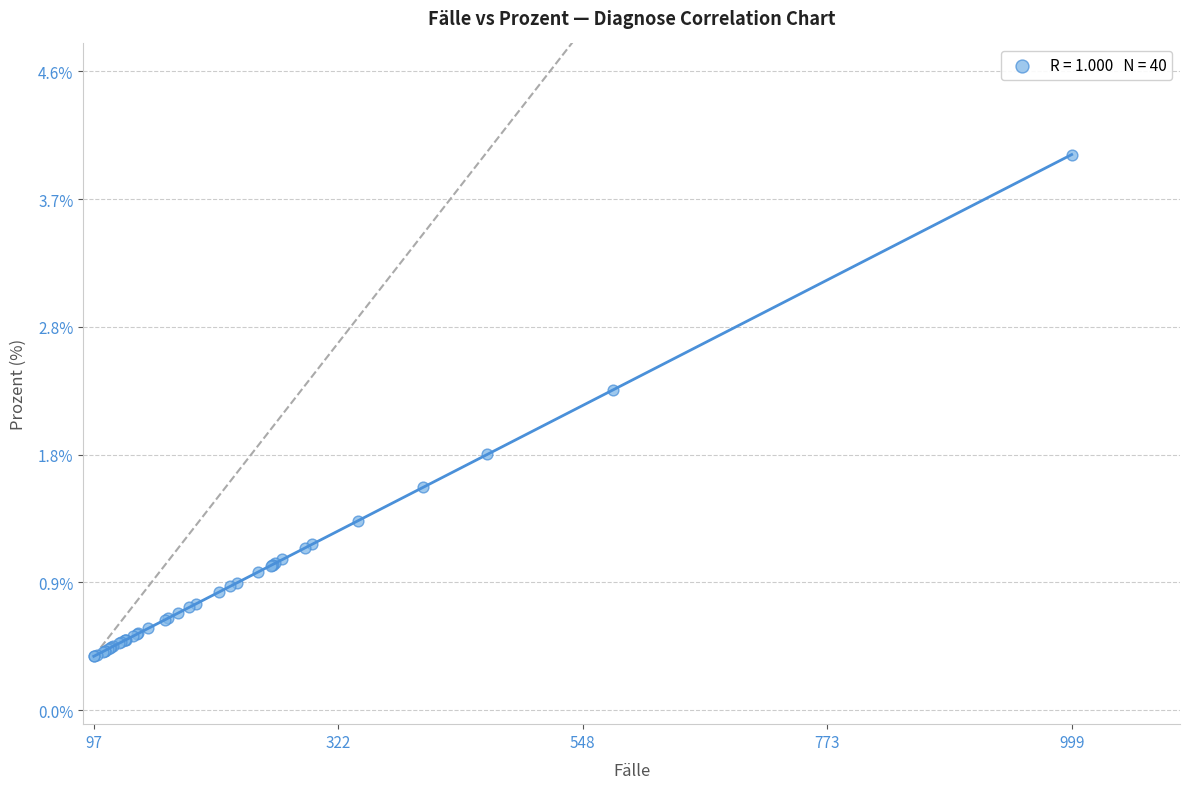

What Y value in the scatter plot is closest to 2?

1.8